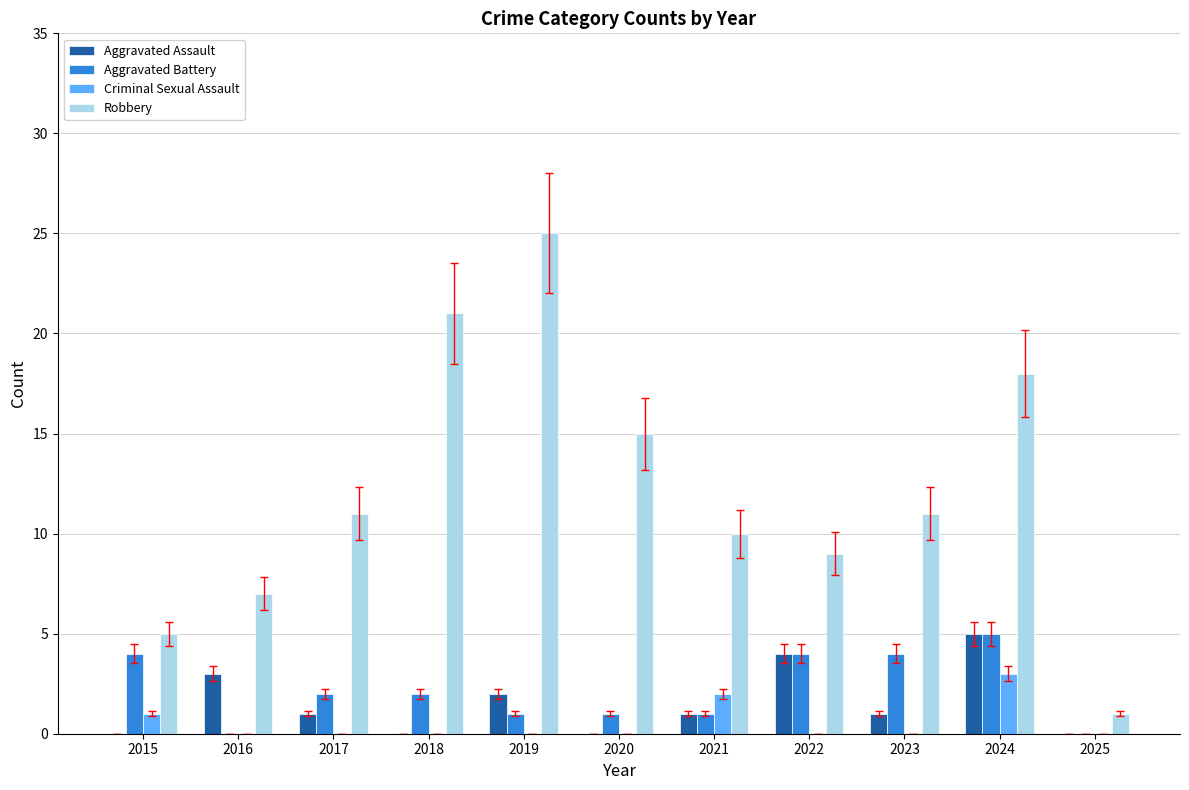

What is the spread (max minus min) of values at 2019?

25